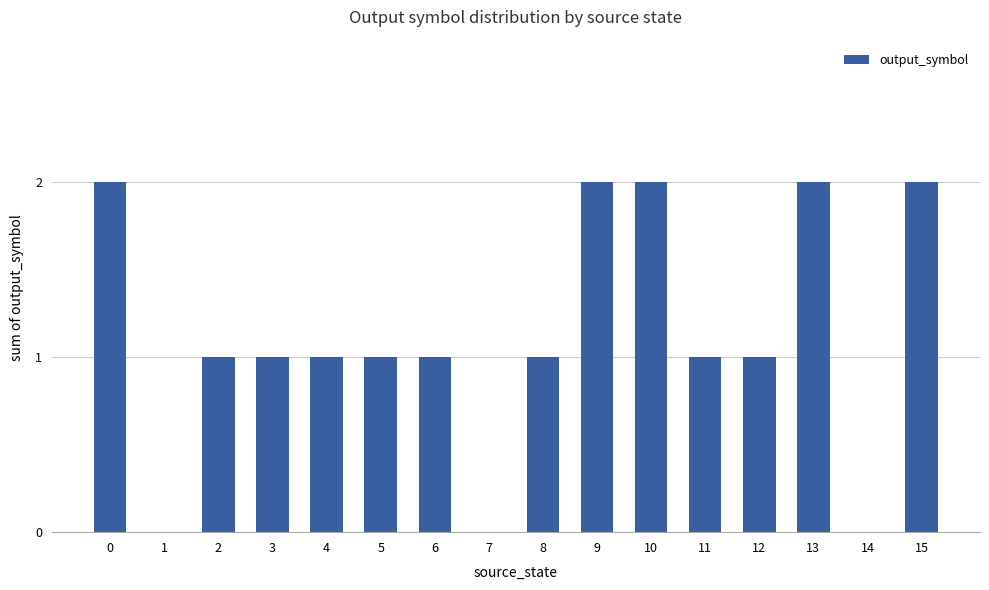

Are the bars horizontal?

No